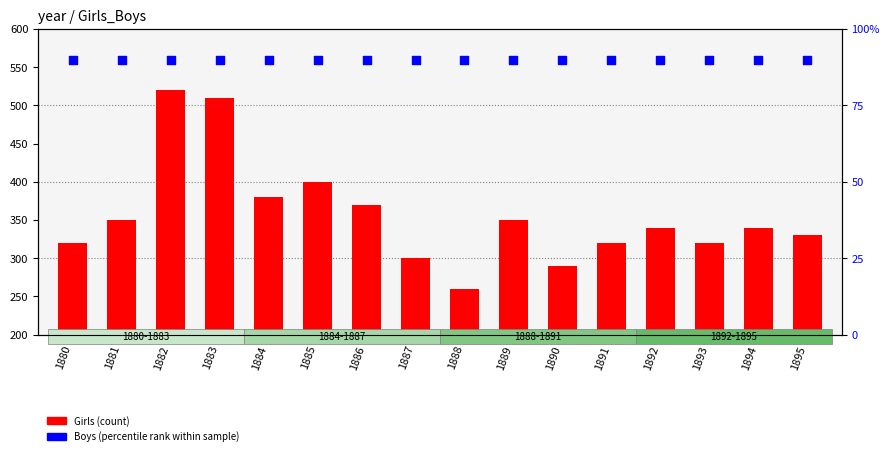

Which series has the widest spread of Y values?

Girls (count)